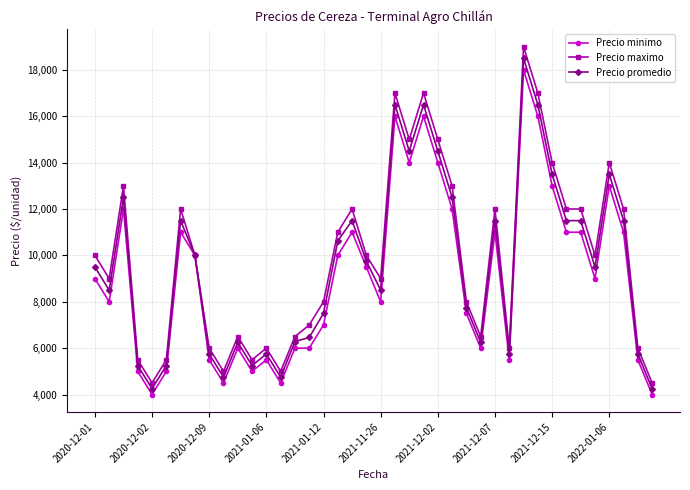

What is the value of the Precio minimo point at the 23rd from the left?

14000